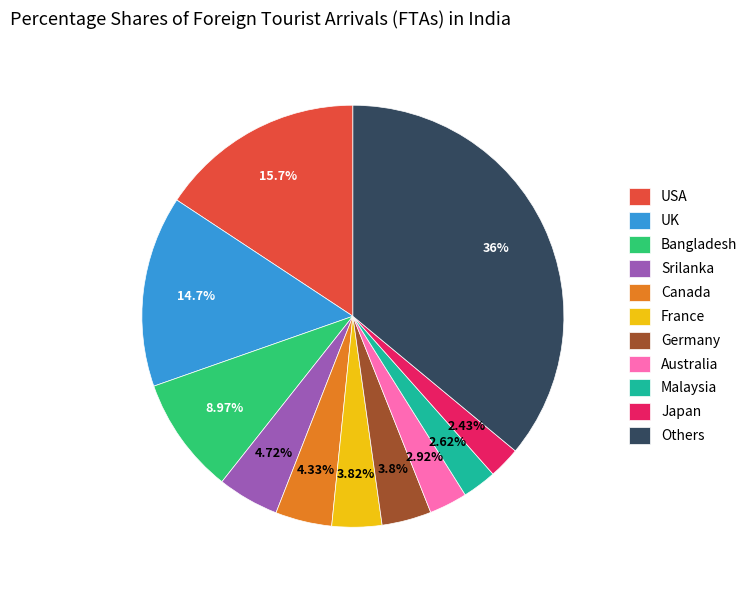

Which slice is the largest?

Others